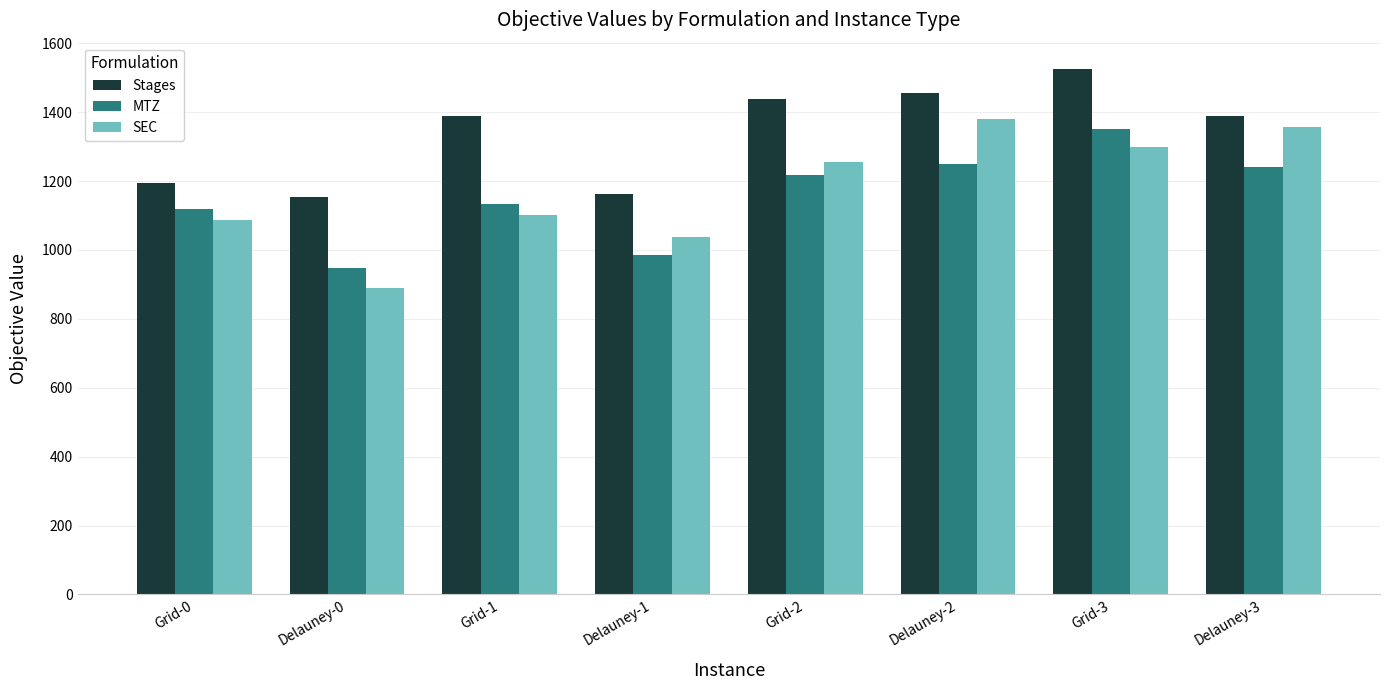

Which series changed the most between Grid-0 and Grid-3?

Stages